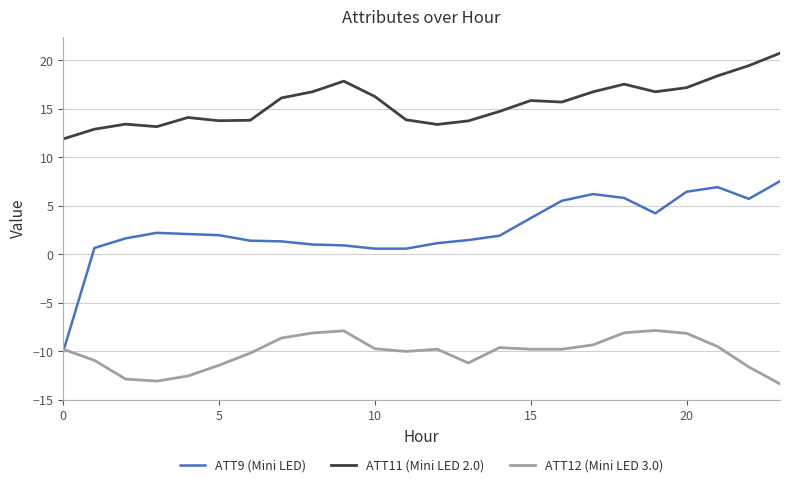

Rank the series by their maximum value, from highest to lowest.

ATT11 (Mini LED 2.0), ATT9 (Mini LED), ATT12 (Mini LED 3.0)